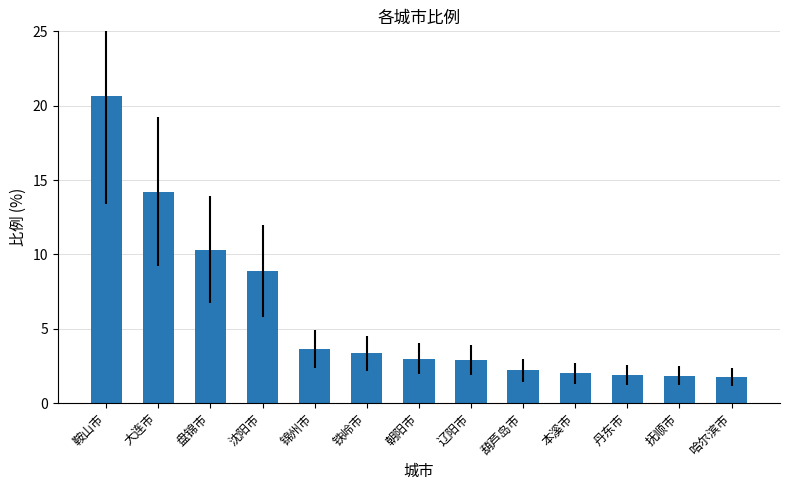

What position from the right is 丹东市?

3